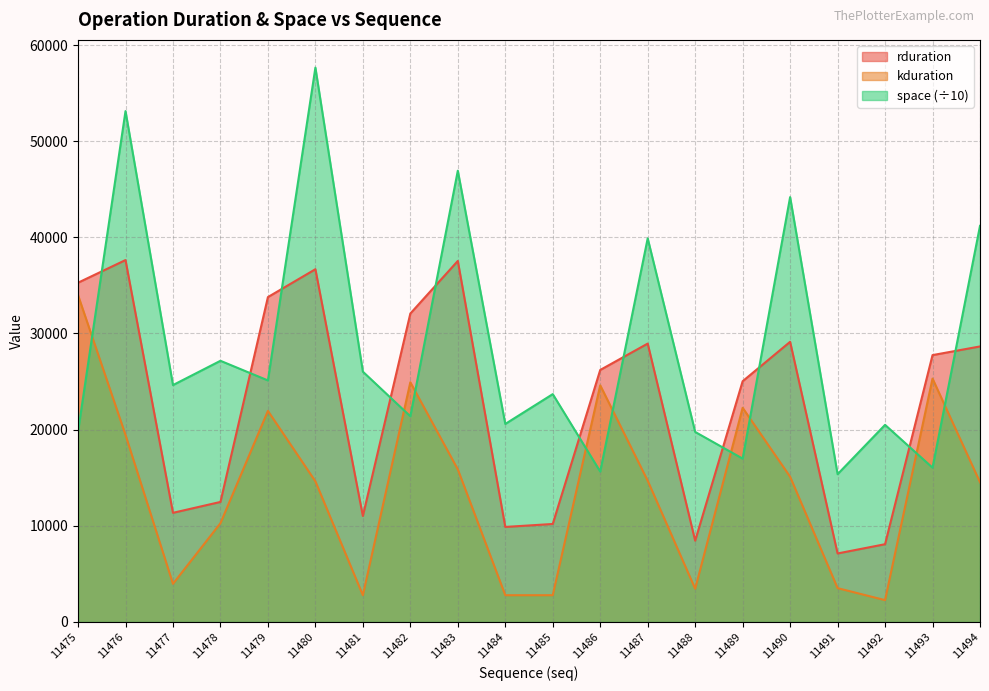

The space series shows 39993.7 at 11478. True or false?

False